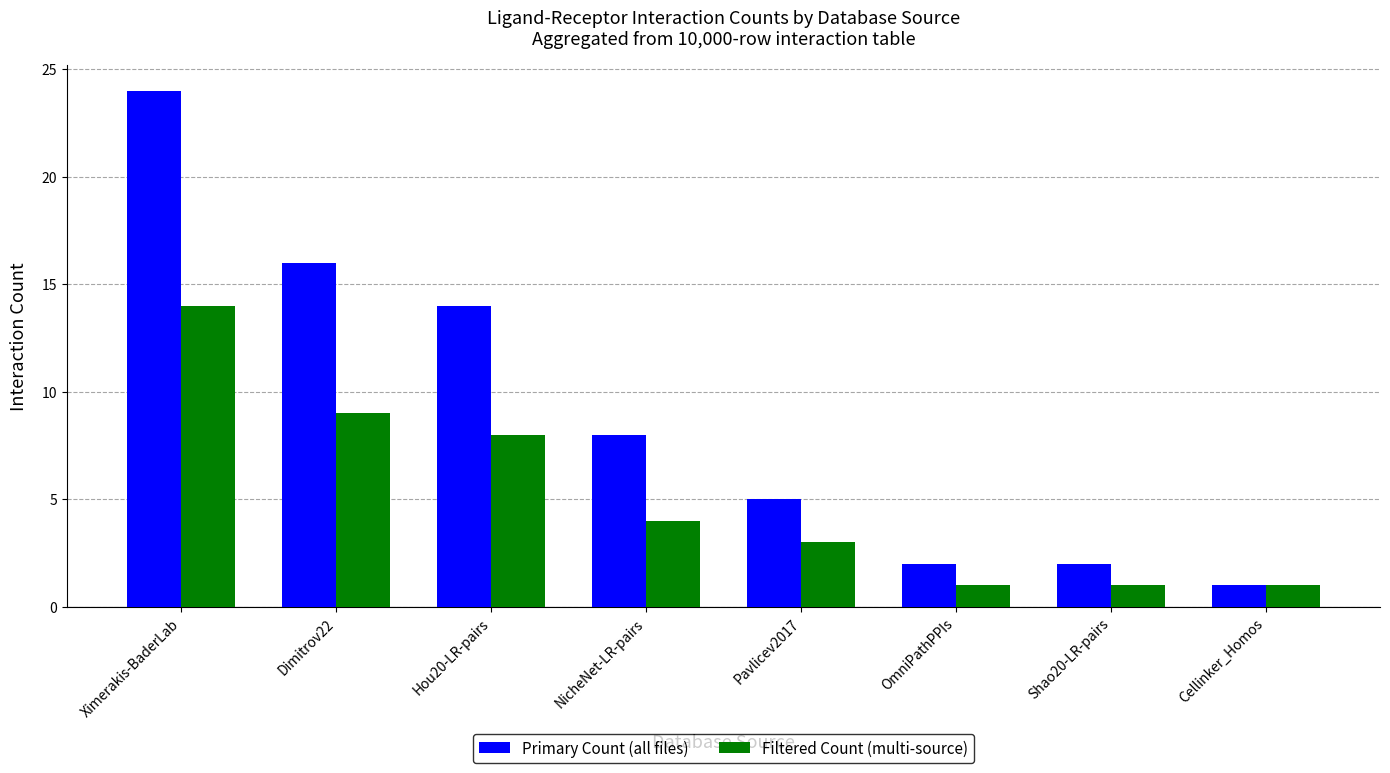

What are all the series names shown in the legend?

Primary Count (all files), Filtered Count (multi-source)